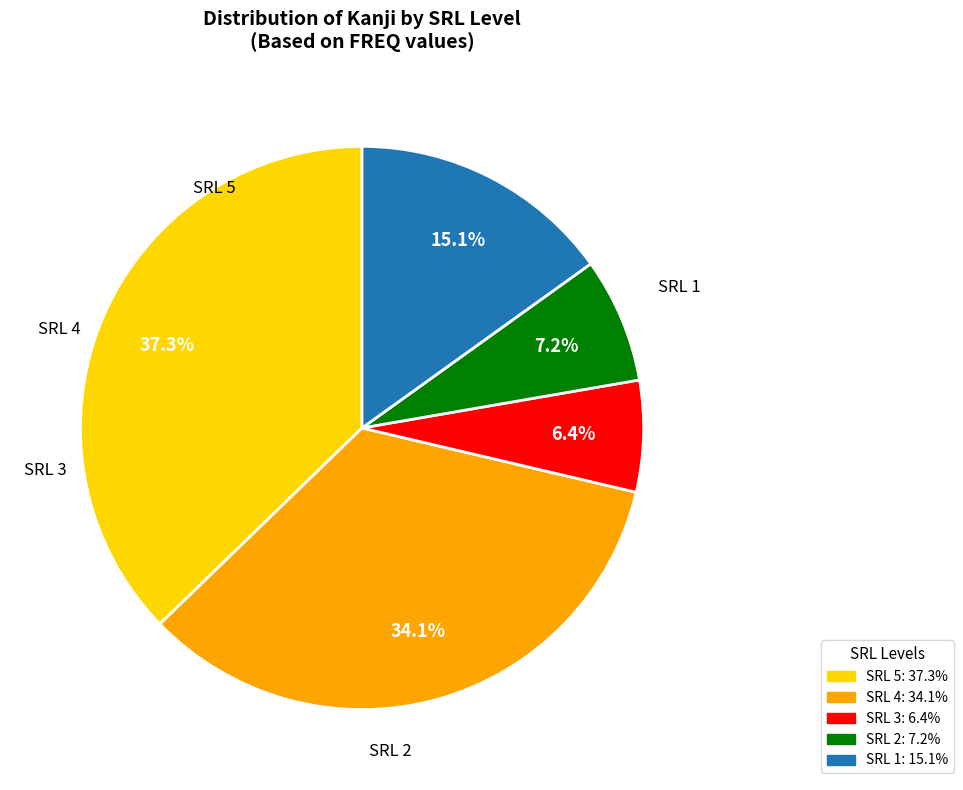

Does any single category account for the majority?

No